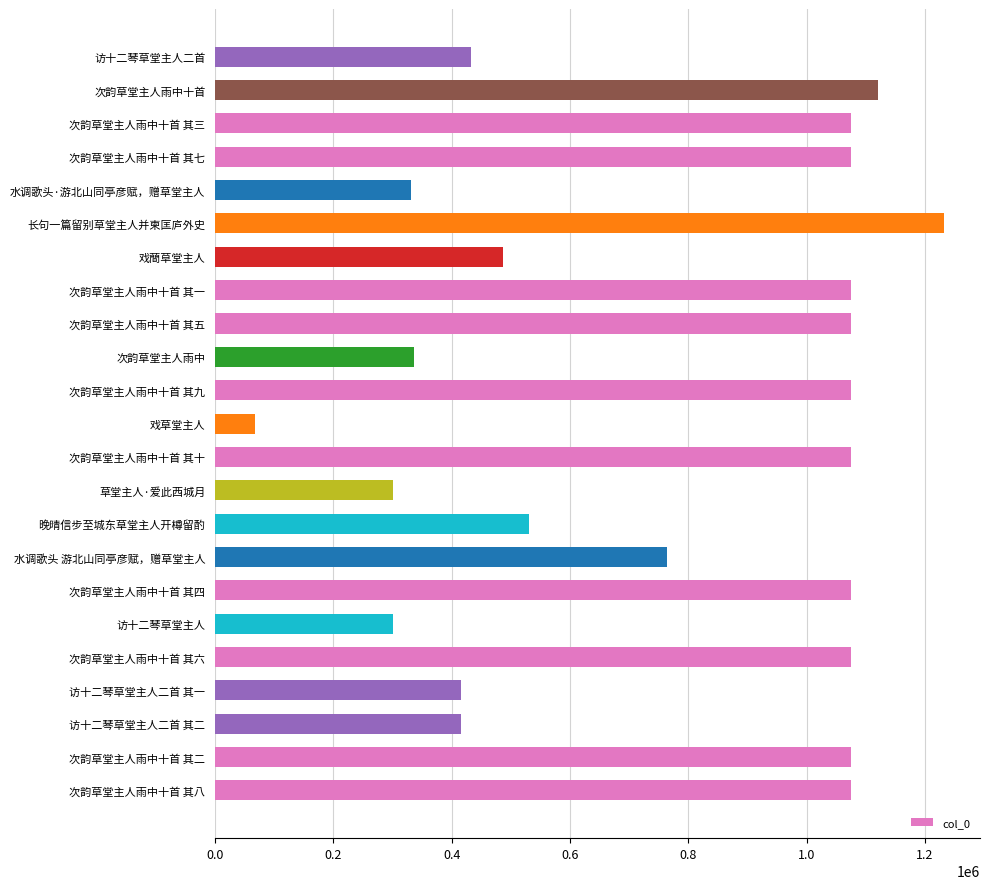

Which has a higher value, 晚晴信步至城东草堂主人开樽留酌 or 次韵草堂主人雨中十首?

次韵草堂主人雨中十首